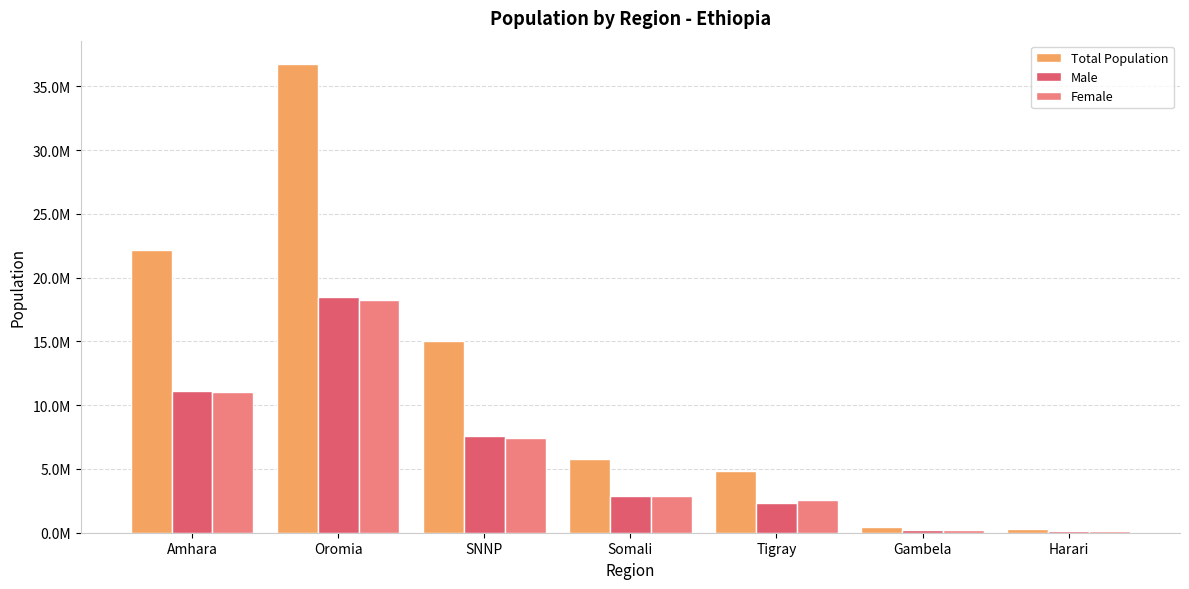

Rank the series by their maximum value, from lowest to highest.

Female, Male, Total Population